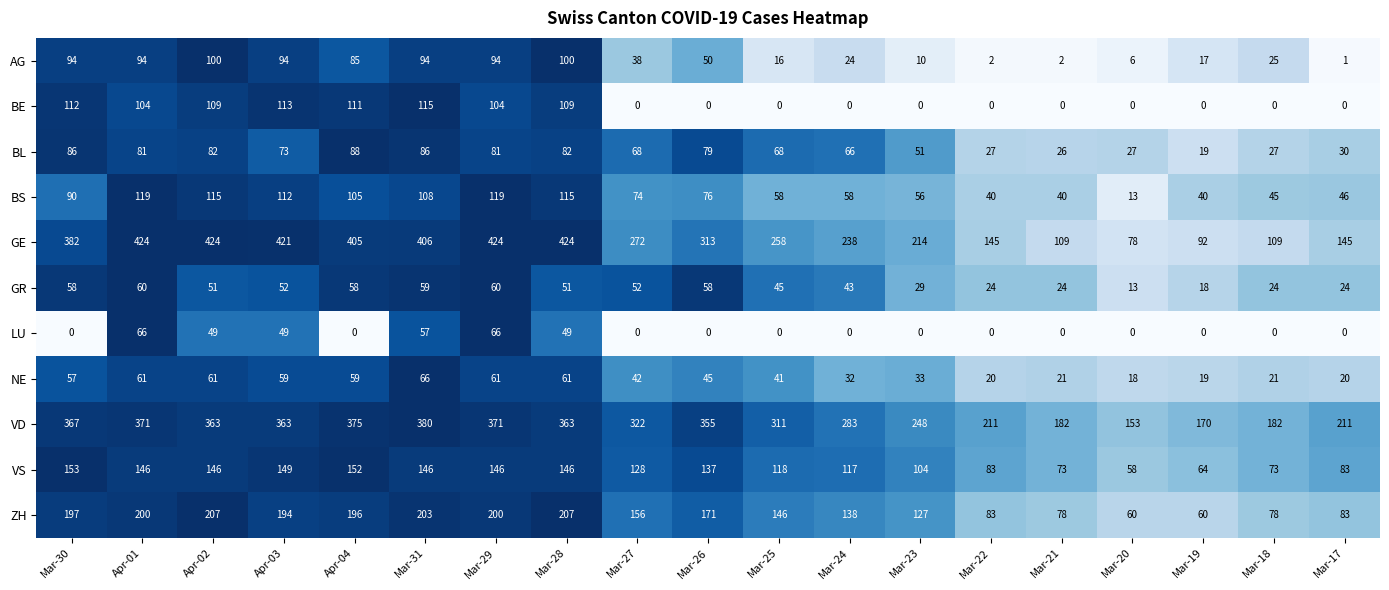

What is the difference between the second highest and minimum values in the BE series?

113